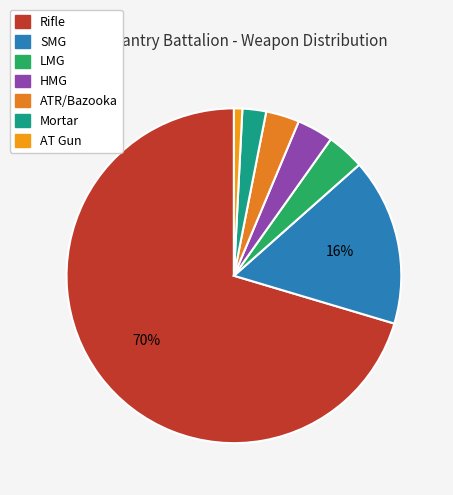

To the nearest percent, what portion does SMG represent?

16%